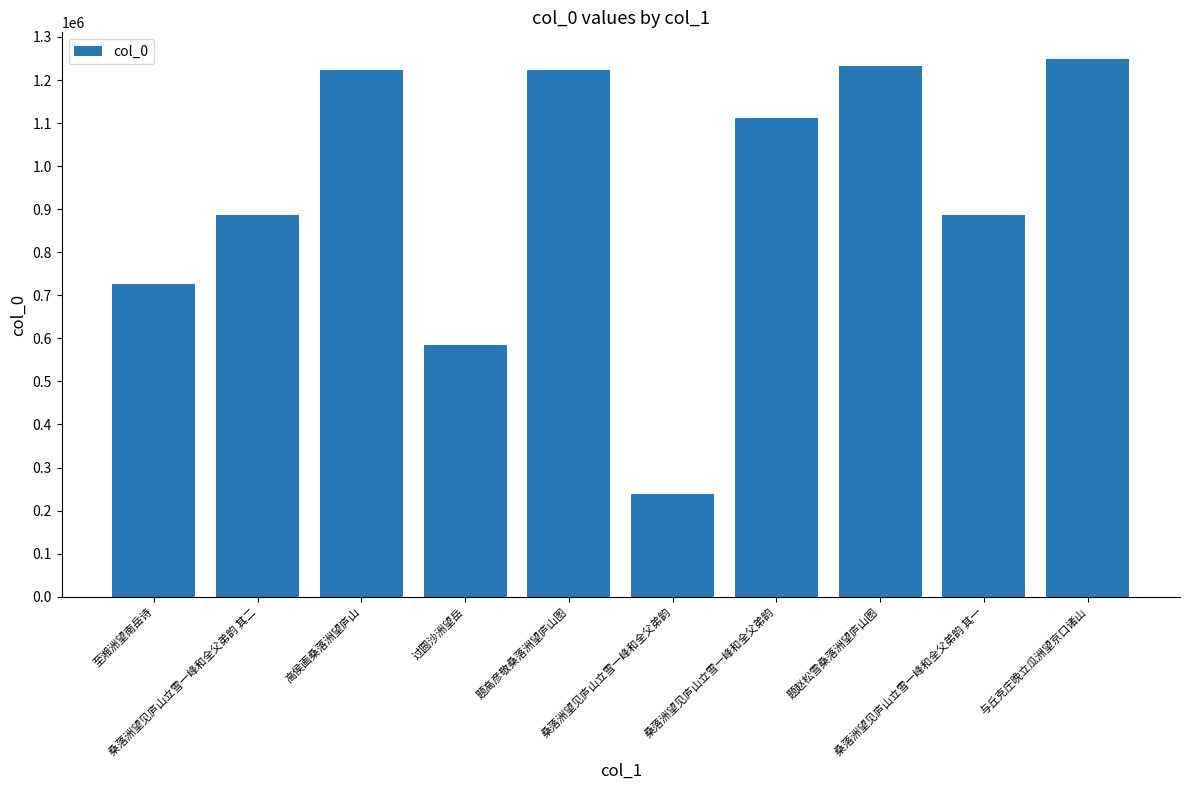

Approximately how many times larger is the value at 桑落洲望见庐山立雪一峰和全父弟韵 compared to 题高彦敬桑落洲望庐山图?

0.2